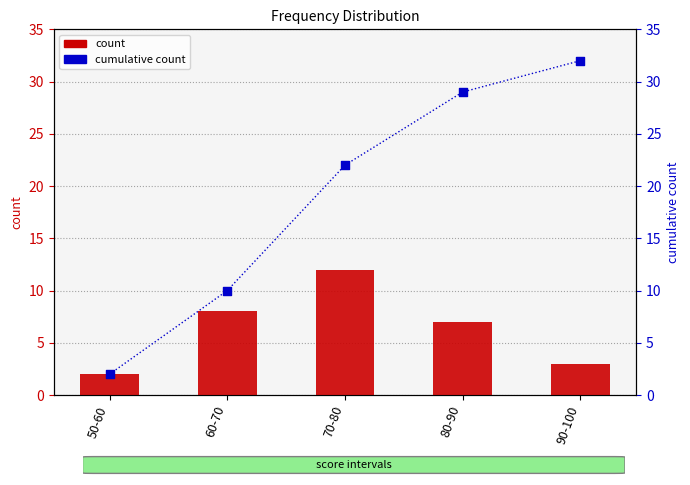

At how many categories does at least one series exceed 28?

2